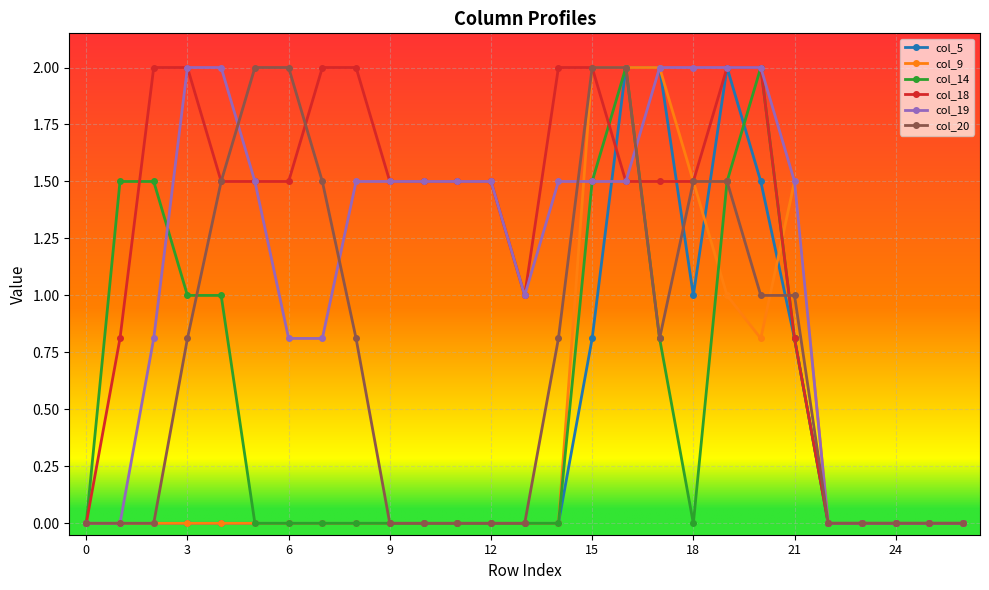

Which series has the largest total across all categories?

col_18